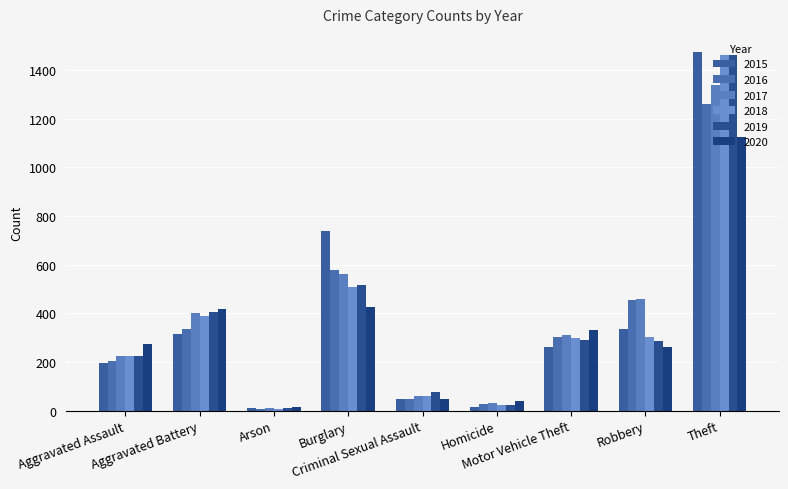

What is the sum of the 2017 values at Burglary and Criminal Sexual Assault?

623